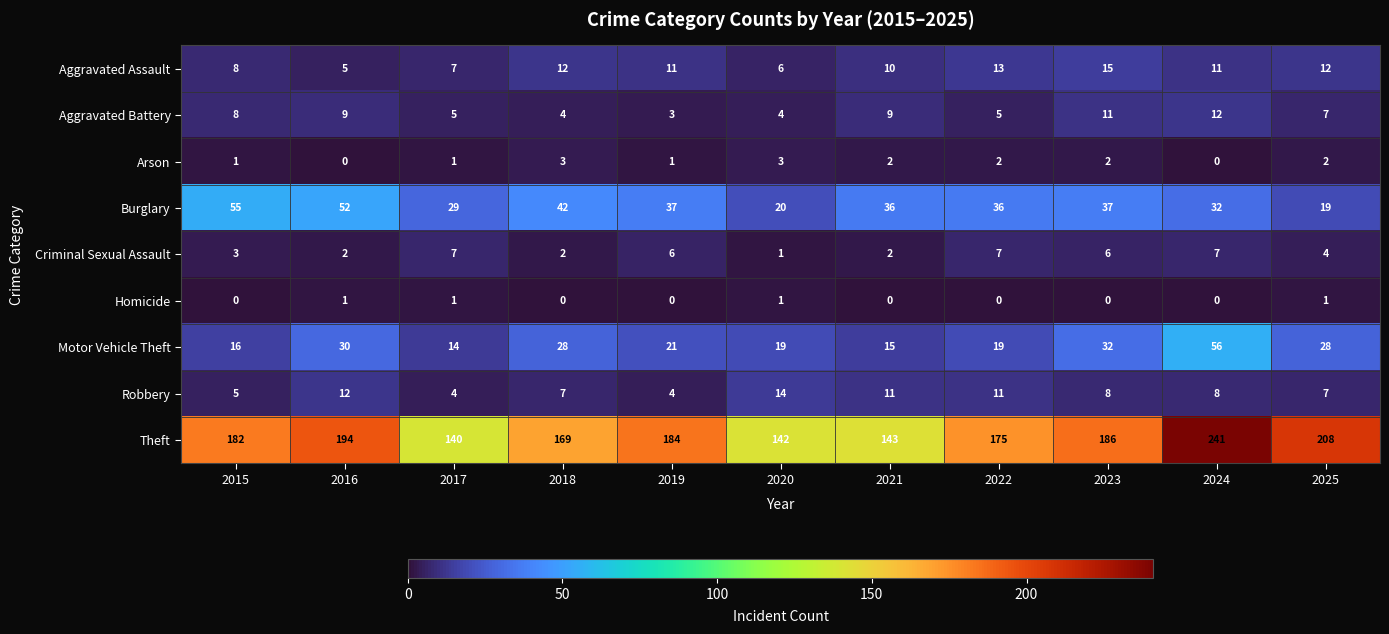

What is the sum of the Theft values at 2018 and 2016?

363